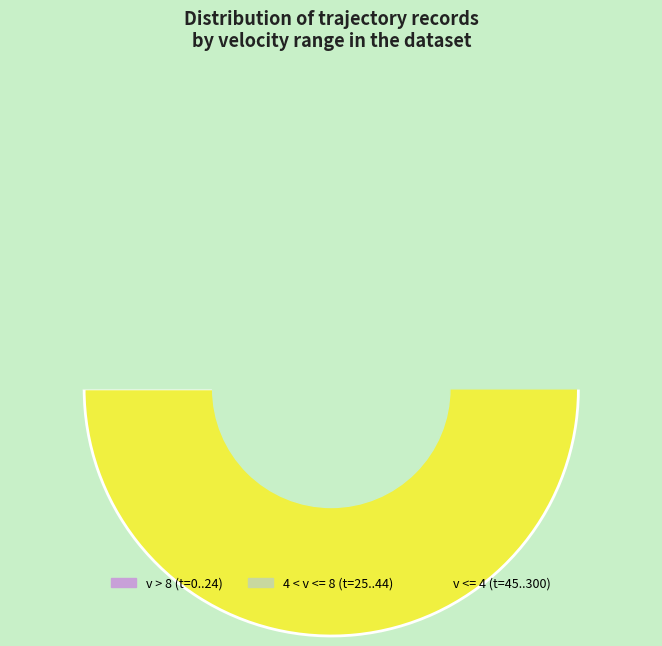

Is there any slice that represents more than half of the pie?

Yes